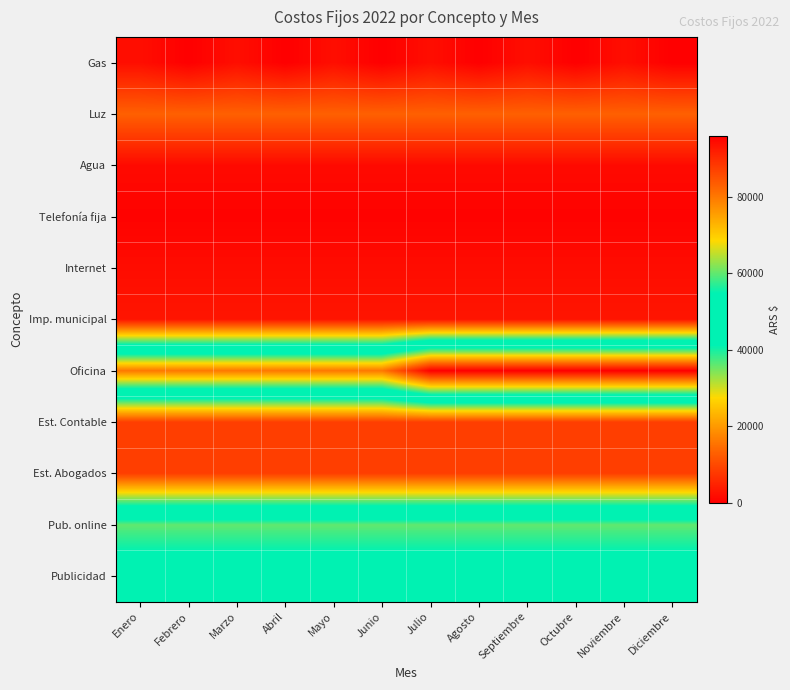

Which series has the largest range (max minus min)?

Oficina